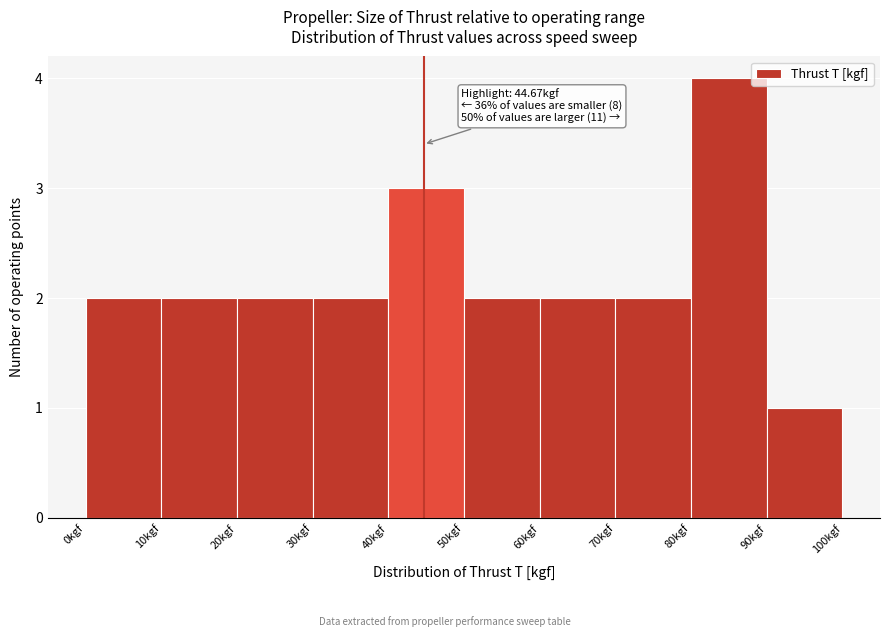

Over which range of the x-axis is the bar tallest?

80 to 90